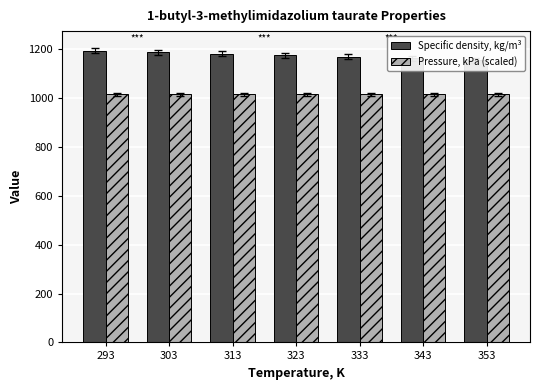

What is the highest value of the Specific density, kg/m³ series?

1194.3